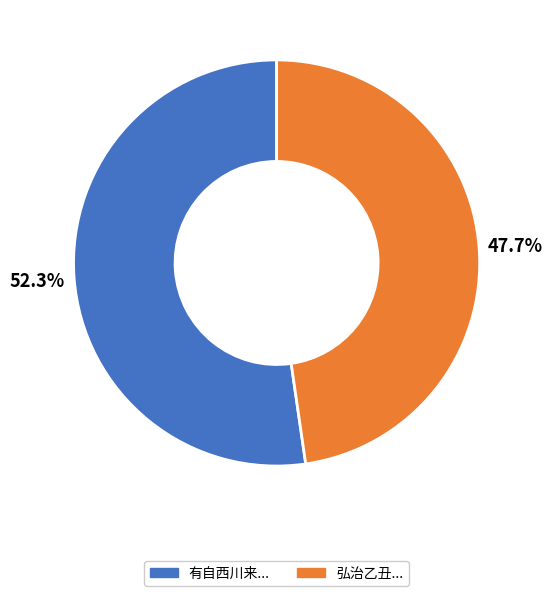

Count the number of slices in the pie.

2